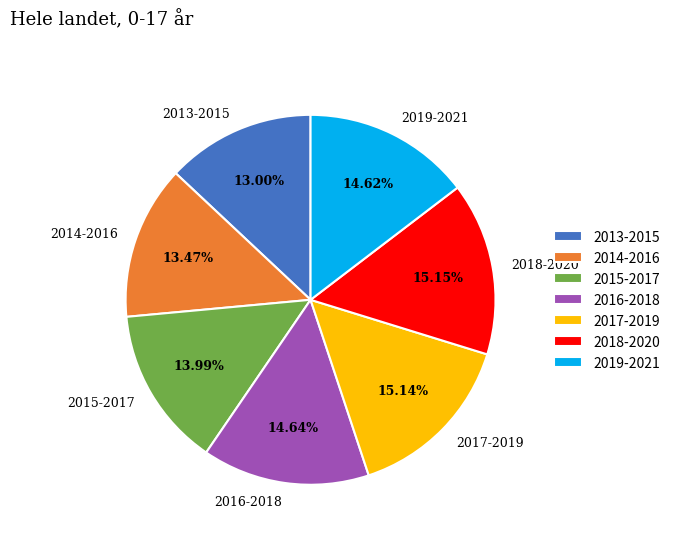

Which has a higher value, 2013-2015 or 2018-2020?

2018-2020